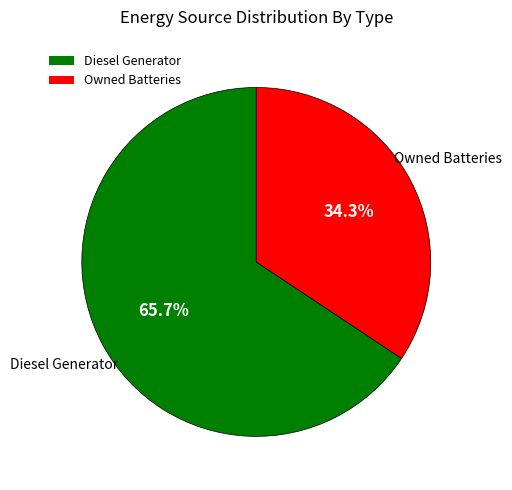

Between Owned Batteries and Diesel Generator, which is larger?

Diesel Generator